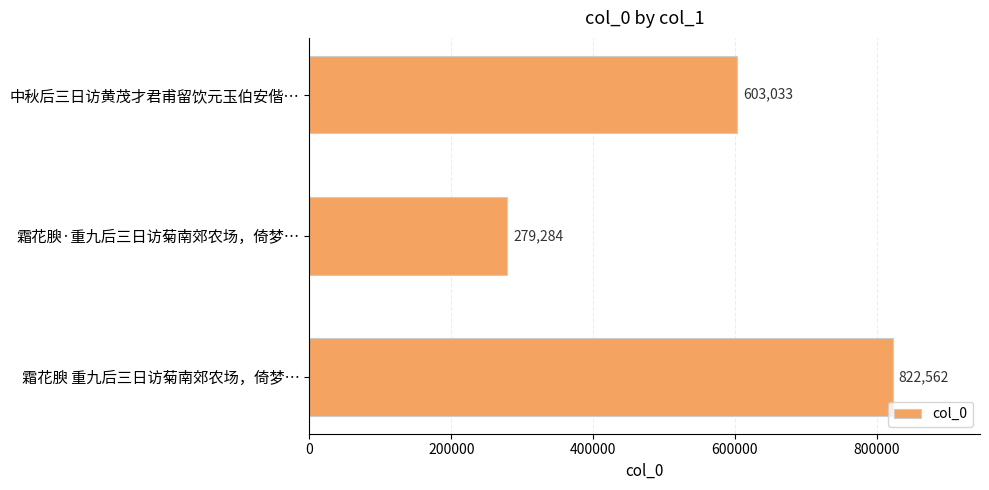

What is the sum of all values?

1704879